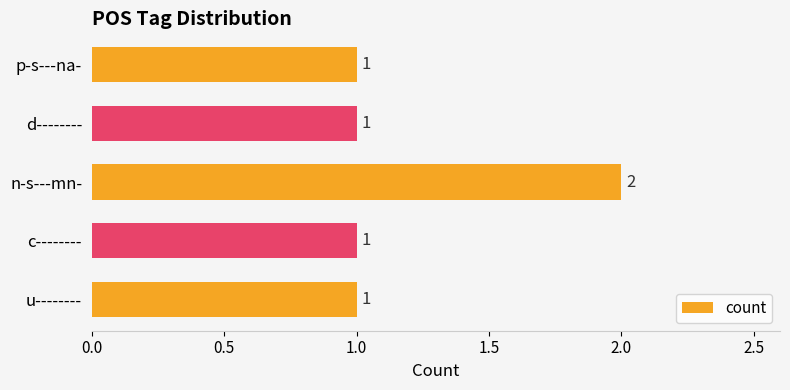

Which has a higher value, n-s---mn- or p-s---na-?

n-s---mn-